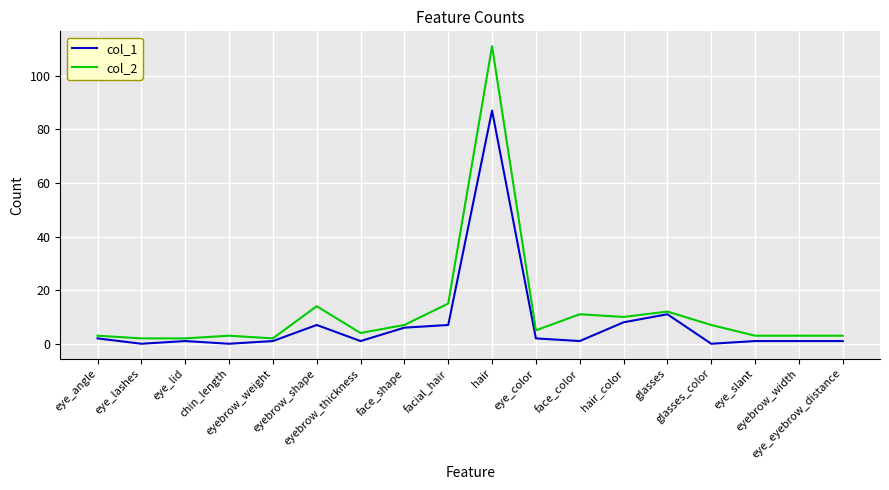

True or false: col_1 has a value of 7 at facial_hair.

True